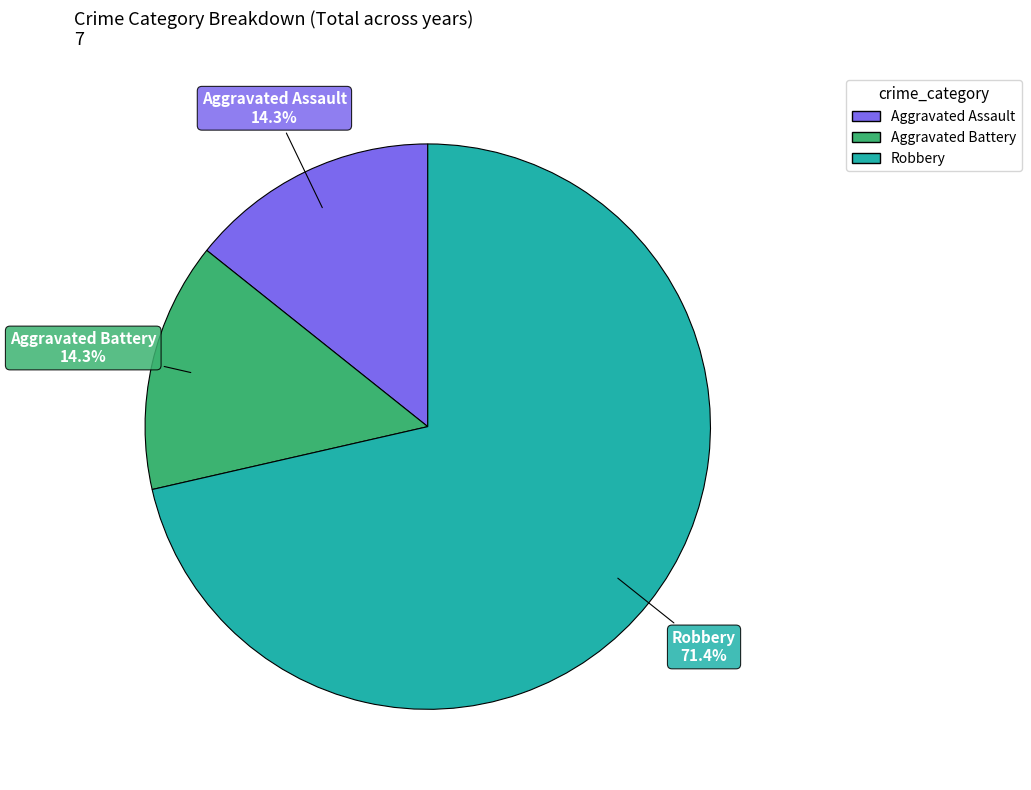

Count the number of slices in the pie.

3